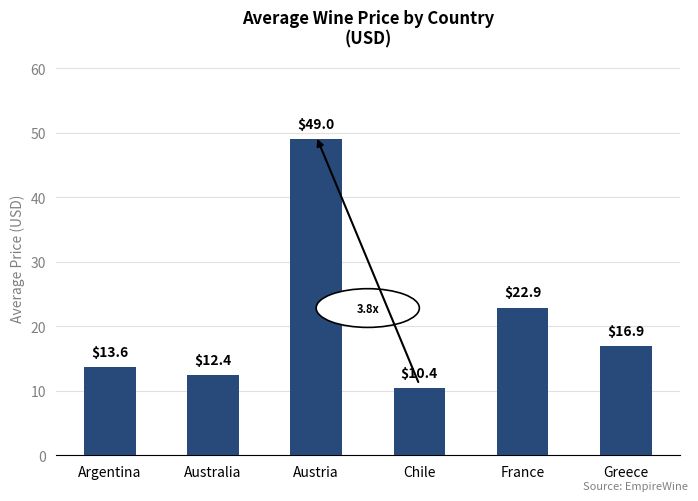

Rank the categories by value from lowest to highest.

Chile, Australia, Argentina, Greece, France, Austria